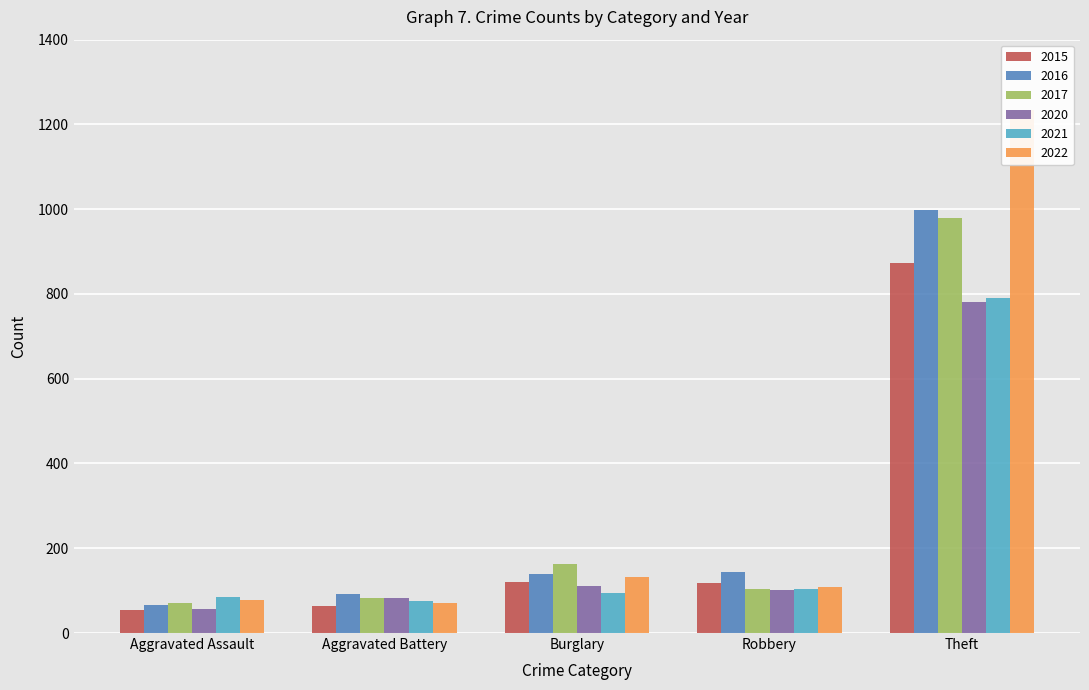

Reading left to right, transcribe all the data shown in this chart.

2015: Aggravated Assault=54	Aggravated Battery=64	Burglary=121	Robbery=117	Theft=874
2016: Aggravated Assault=66	Aggravated Battery=93	Burglary=139	Robbery=144	Theft=999
2017: Aggravated Assault=72	Aggravated Battery=83	Burglary=162	Robbery=105	Theft=979
2020: Aggravated Assault=56	Aggravated Battery=82	Burglary=110	Robbery=102	Theft=782
2021: Aggravated Assault=86	Aggravated Battery=75	Burglary=95	Robbery=105	Theft=791
2022: Aggravated Assault=78	Aggravated Battery=71	Burglary=132	Robbery=108	Theft=1235